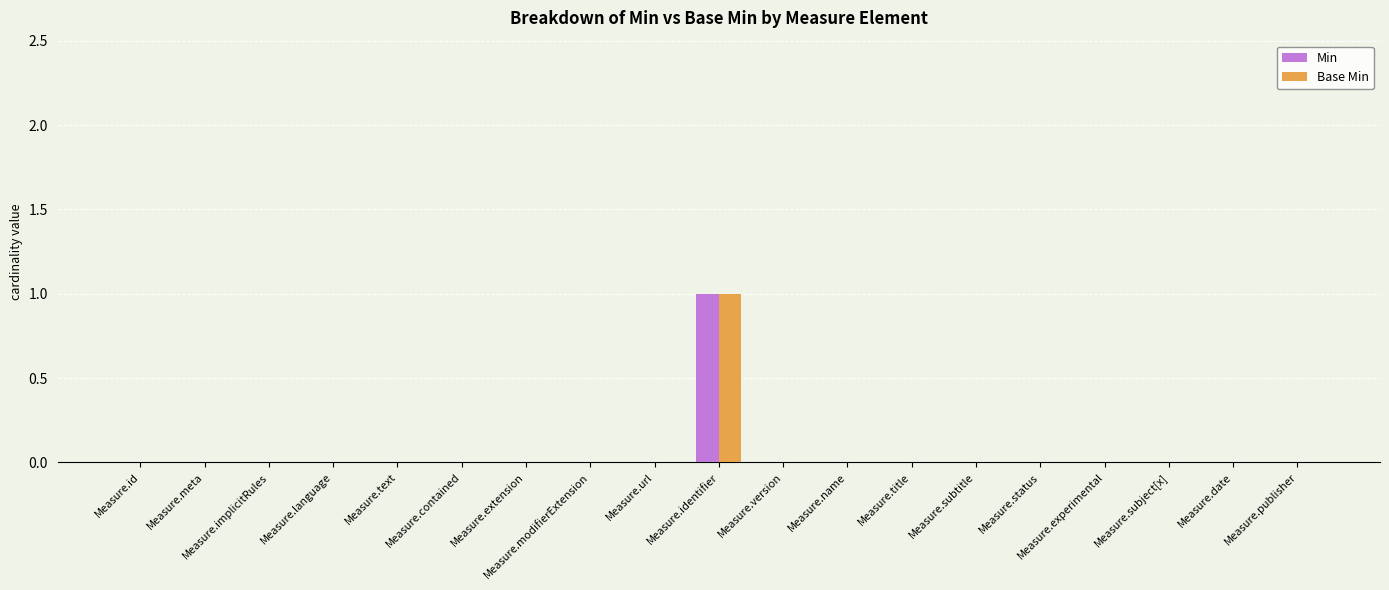

Reading left to right, list all the values displayed in this chart.

Min: 0	0	0	0	0	0	0	0	0	1	0	0	0	0	0	0	0	0	0
Base Min: 0	0	0	0	0	0	0	0	0	1	0	0	0	0	0	0	0	0	0